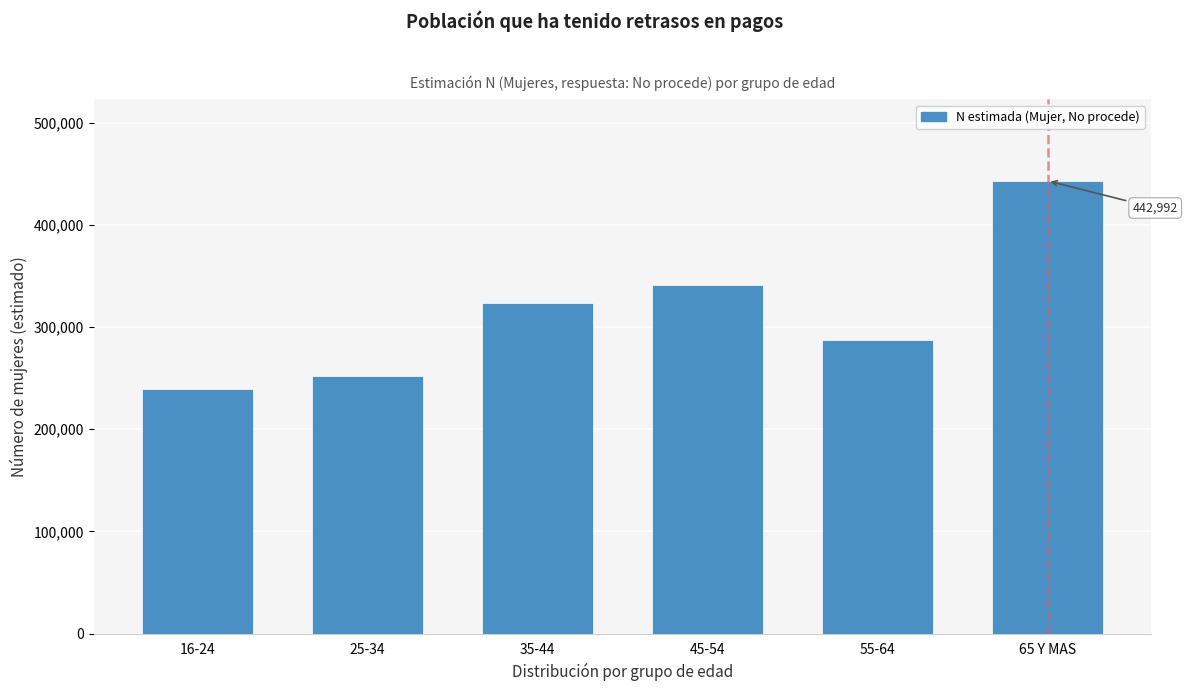

Reading left to right, what are all the values shown in this chart?

16-24=238875	25-34=252286	35-44=323733	45-54=341331	55-64=287293	65 Y MAS=442992